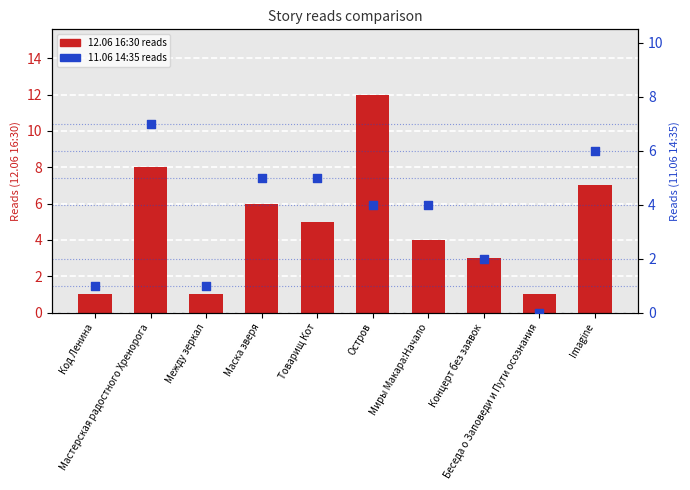

What are all the series names shown in the legend?

12.06 16:30 (reads), 11.06 14:35 (reads)